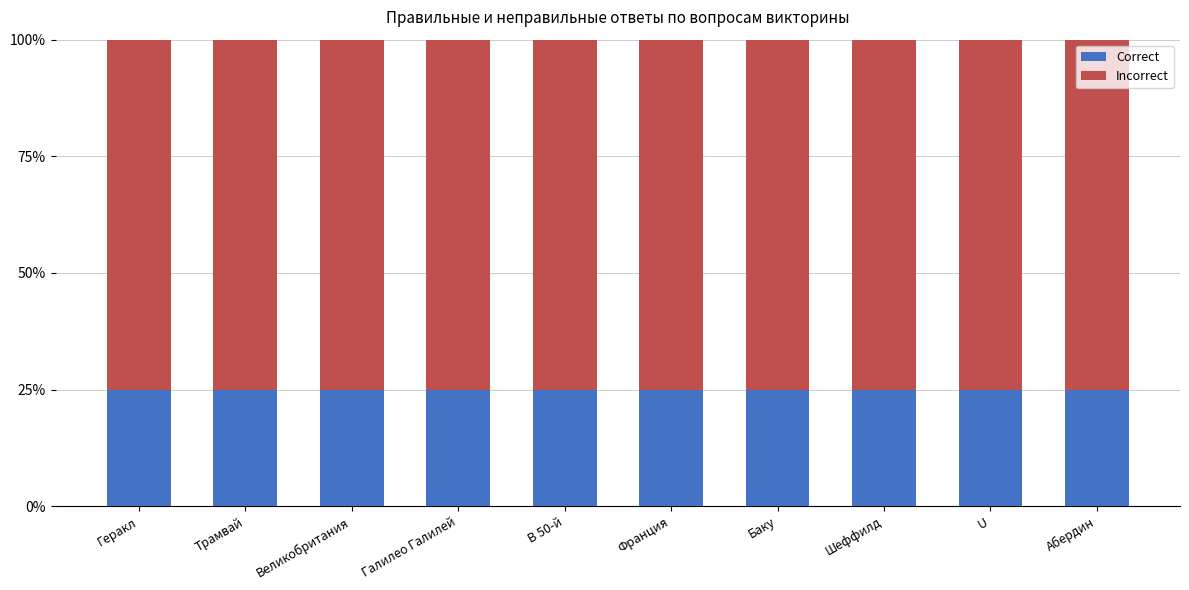

At which category is the sum across all series the highest?

Геракл